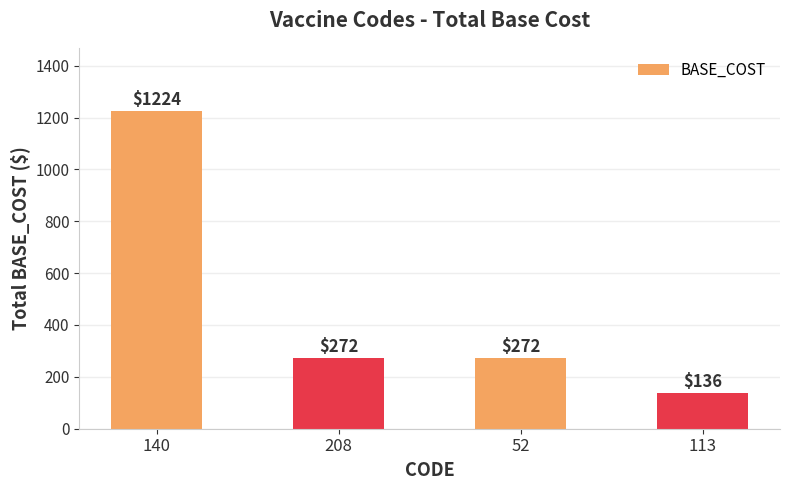

What is the change in value from 140 to 52?

-952